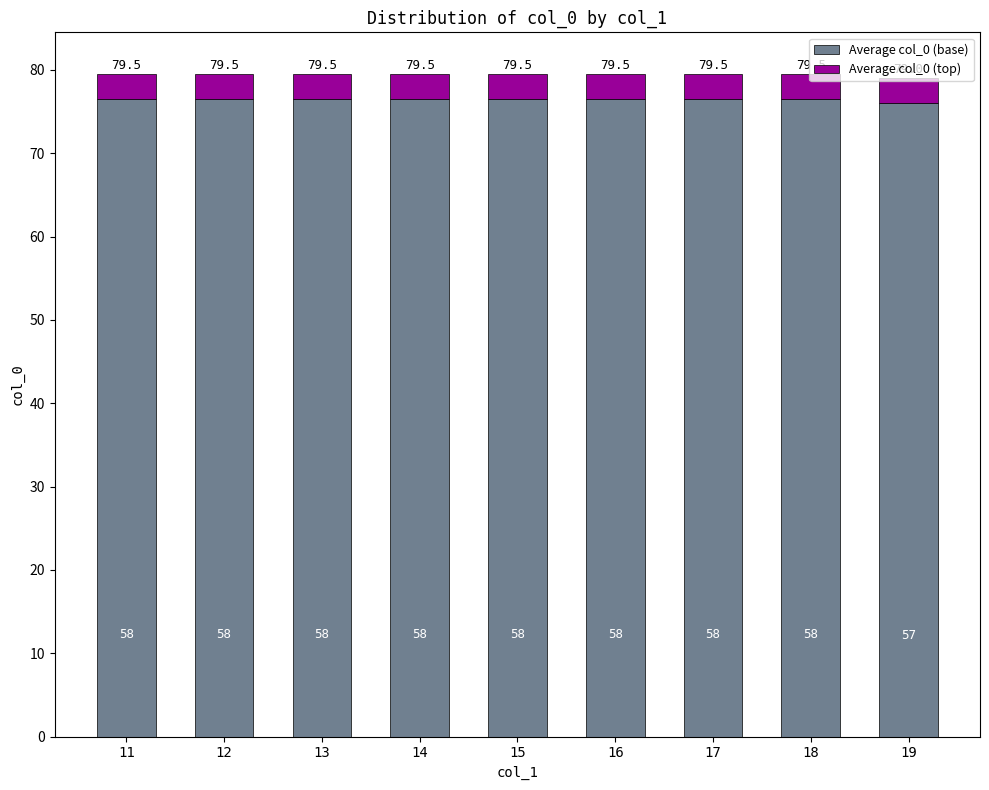

At how many categories does at least one series exceed 17?

9